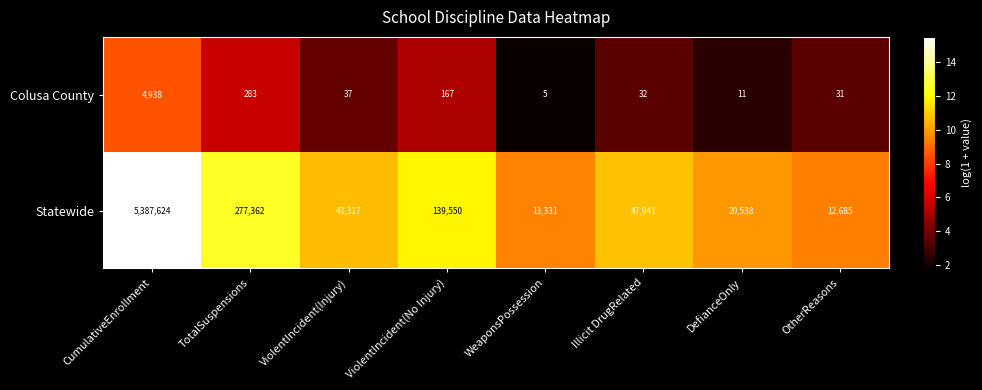

Which category has the highest value across all series?

CumulativeEnrollment